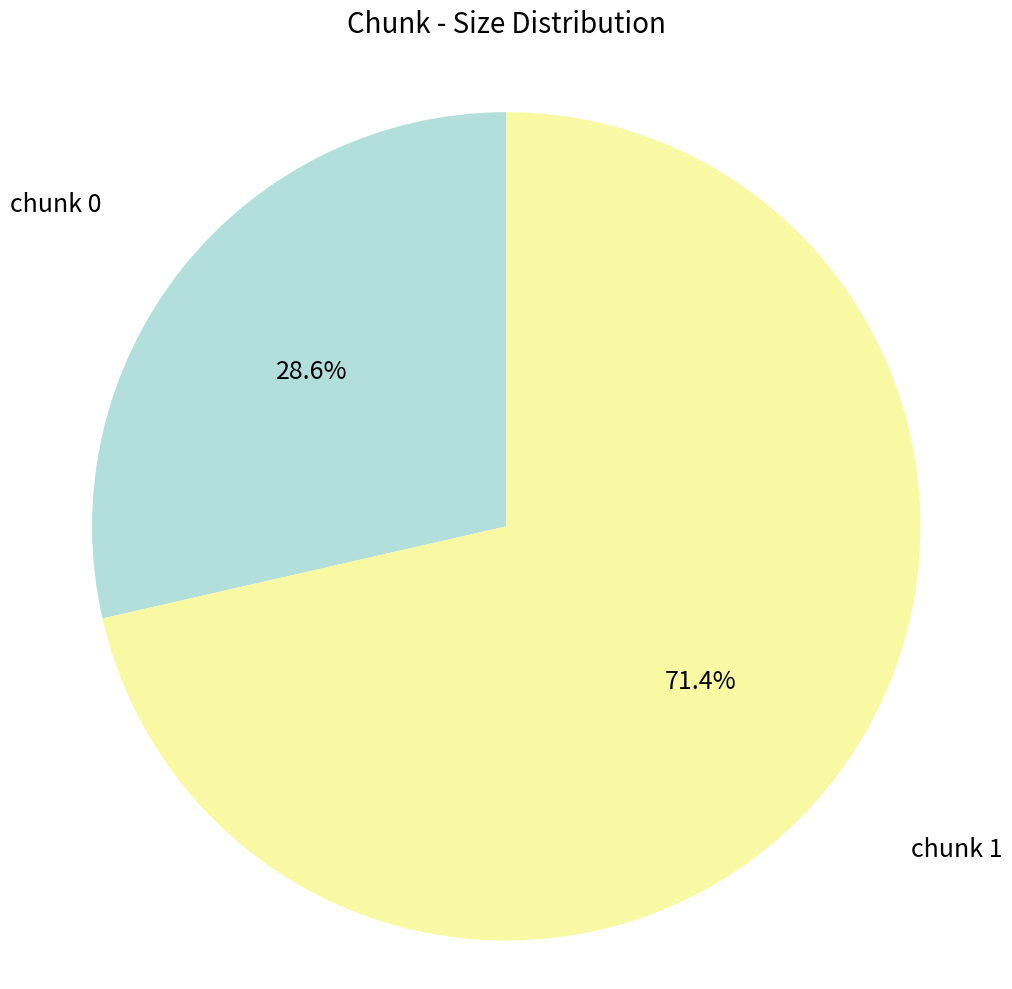

Does any single category account for the majority?

Yes